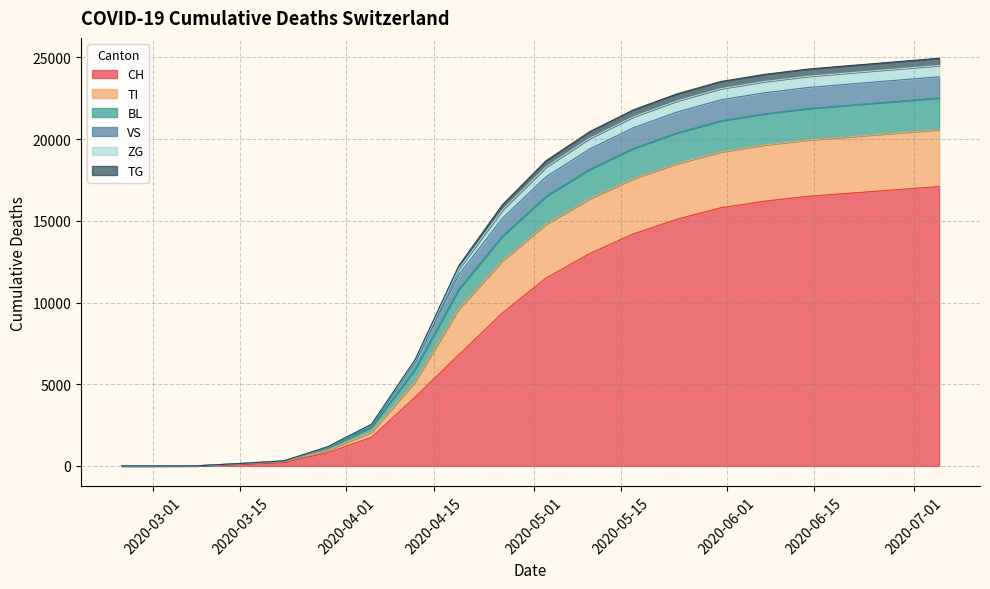

True or false: CH has more than 2 interior local peaks.

False